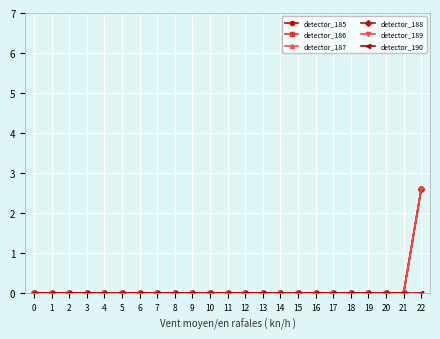

How many lines are shown in the chart?

6